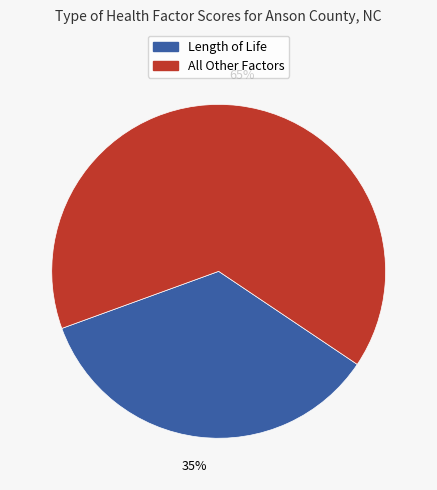

Does any single category account for the majority?

Yes